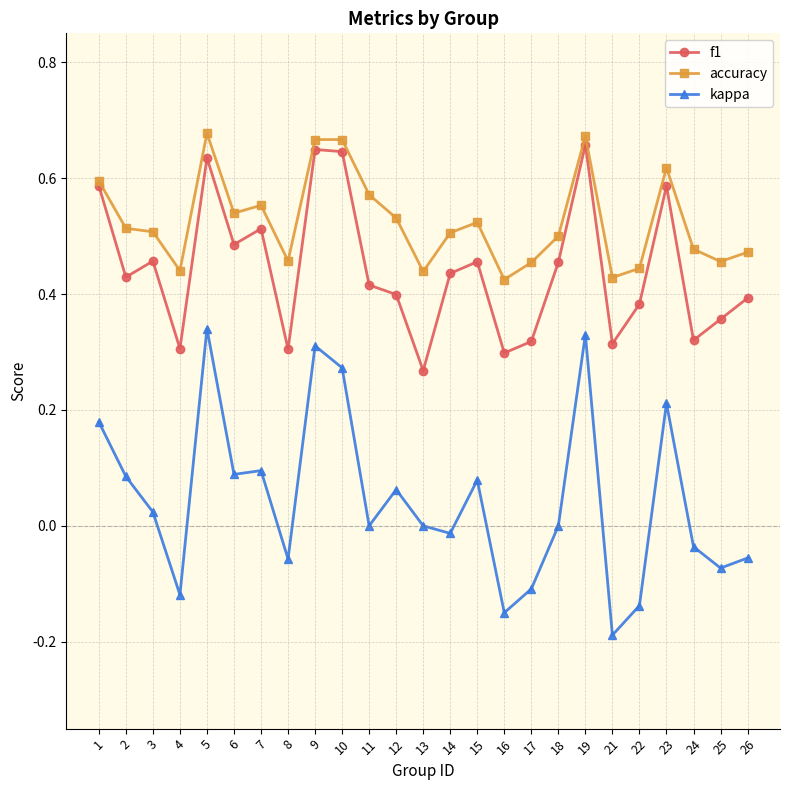

The kappa series shows -0.0 at 24. True or false?

True